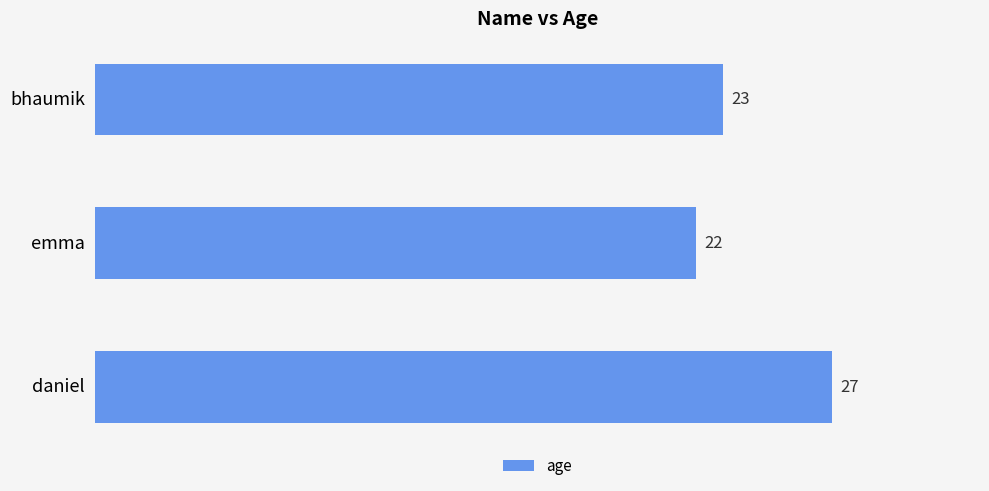

Reading top to bottom, extract all data points from this chart.

bhaumik=23	emma=22	daniel=27